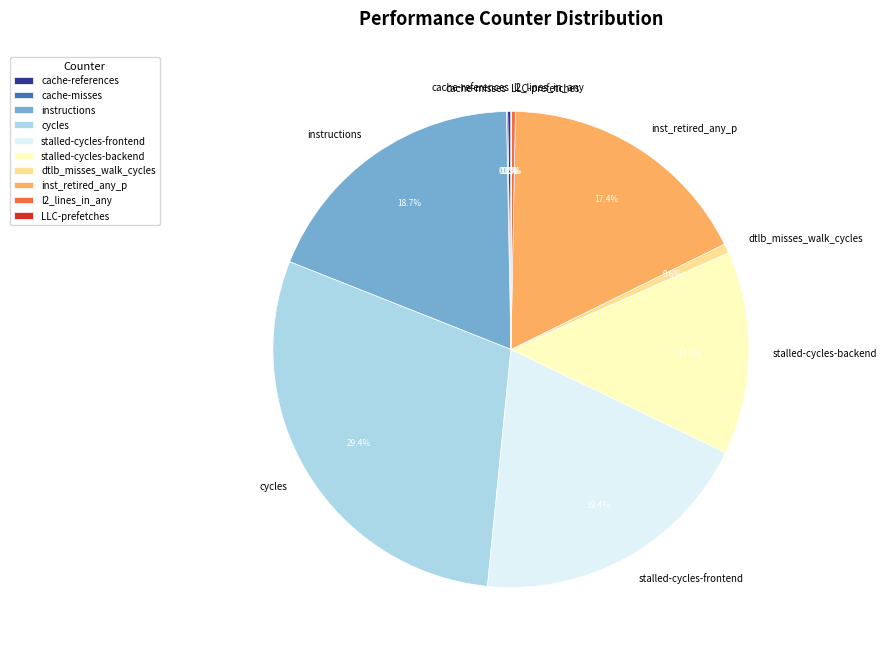

Does any single category account for the majority?

No